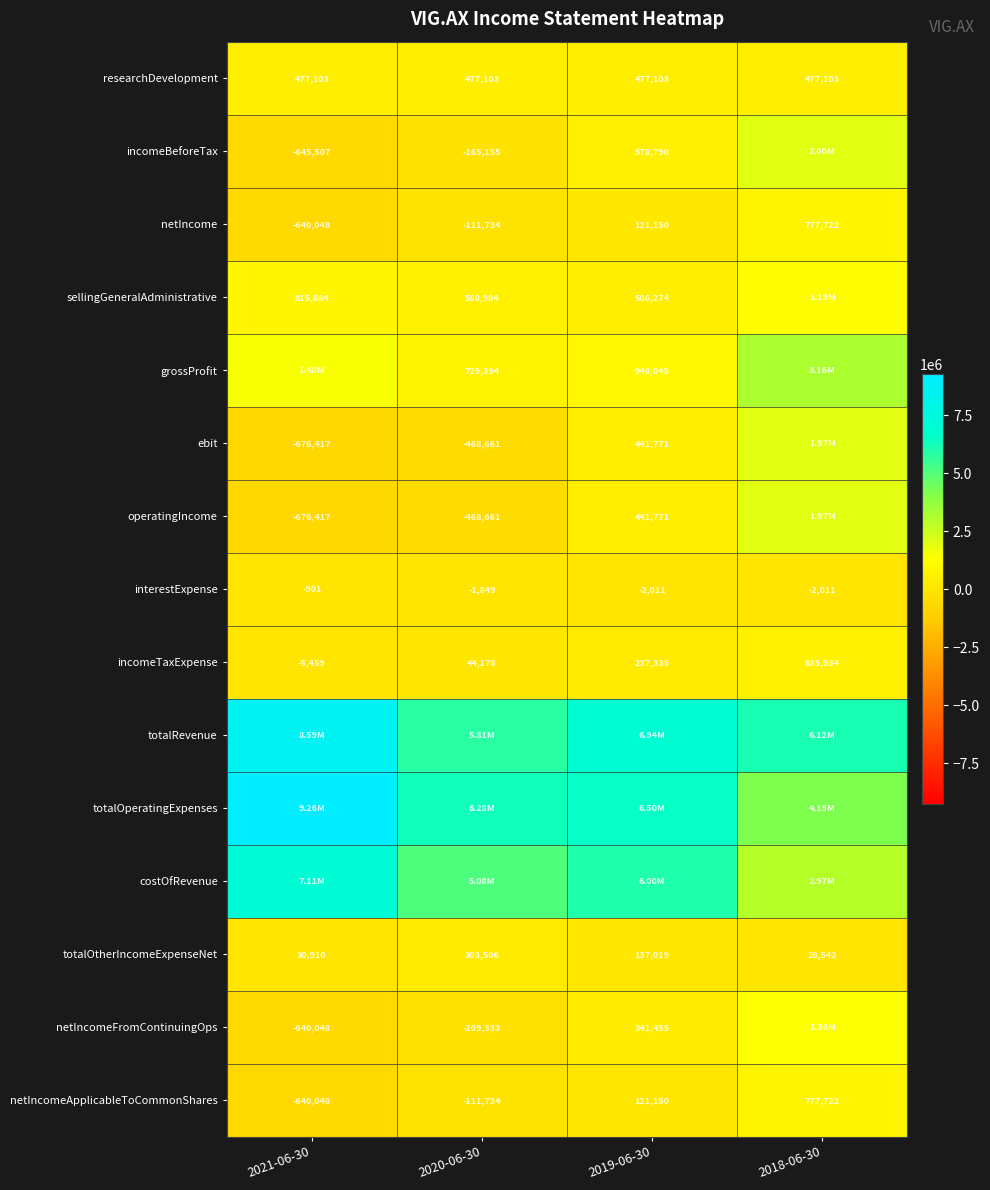

What is the sum of the operatingIncome values at 2020-06-30 and 2019-06-30?

-26890